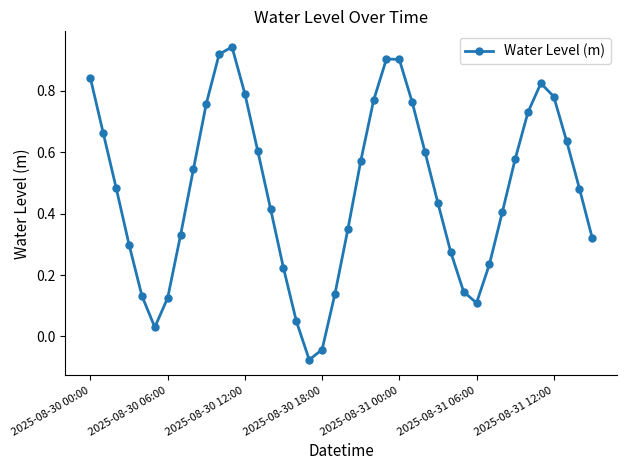

What is the difference between the second highest and second lowest values?

1.0